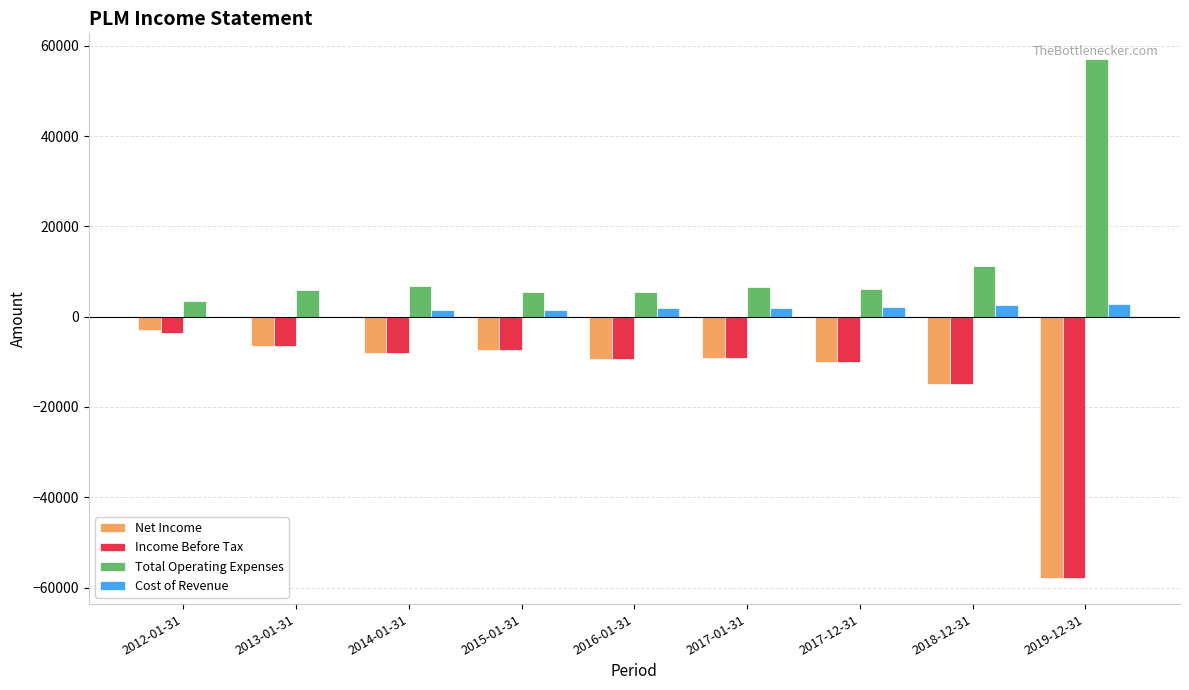

True or false: Net Income has a value of -26288 at 2018-12-31.

False